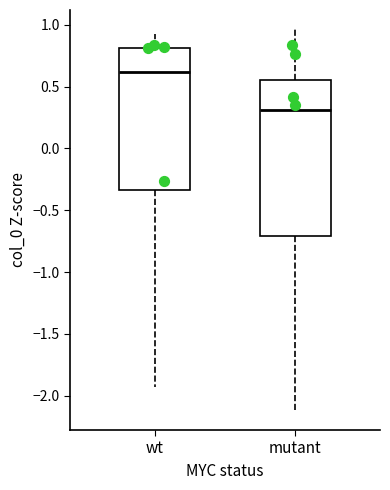

Reading left to right, transcribe this box plot: for each box, give where its median line is, the range the box spans, and where its two whiskers end, as read against the y-axis. The values are not printed on the chart, so give them approximately, as read against the axis.

wt: median 0.60, box -0.35 to 0.80, whiskers -1.95 to 0.90
mutant: median 0.30, box -0.70 to 0.55, whiskers -2.10 to 0.95